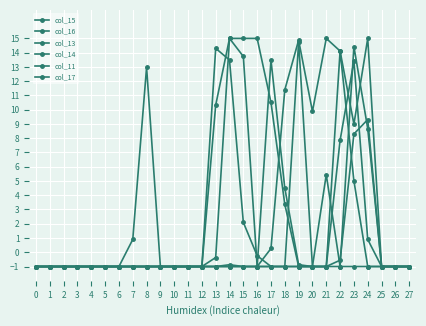

Does the chart have visible grid lines?

Yes